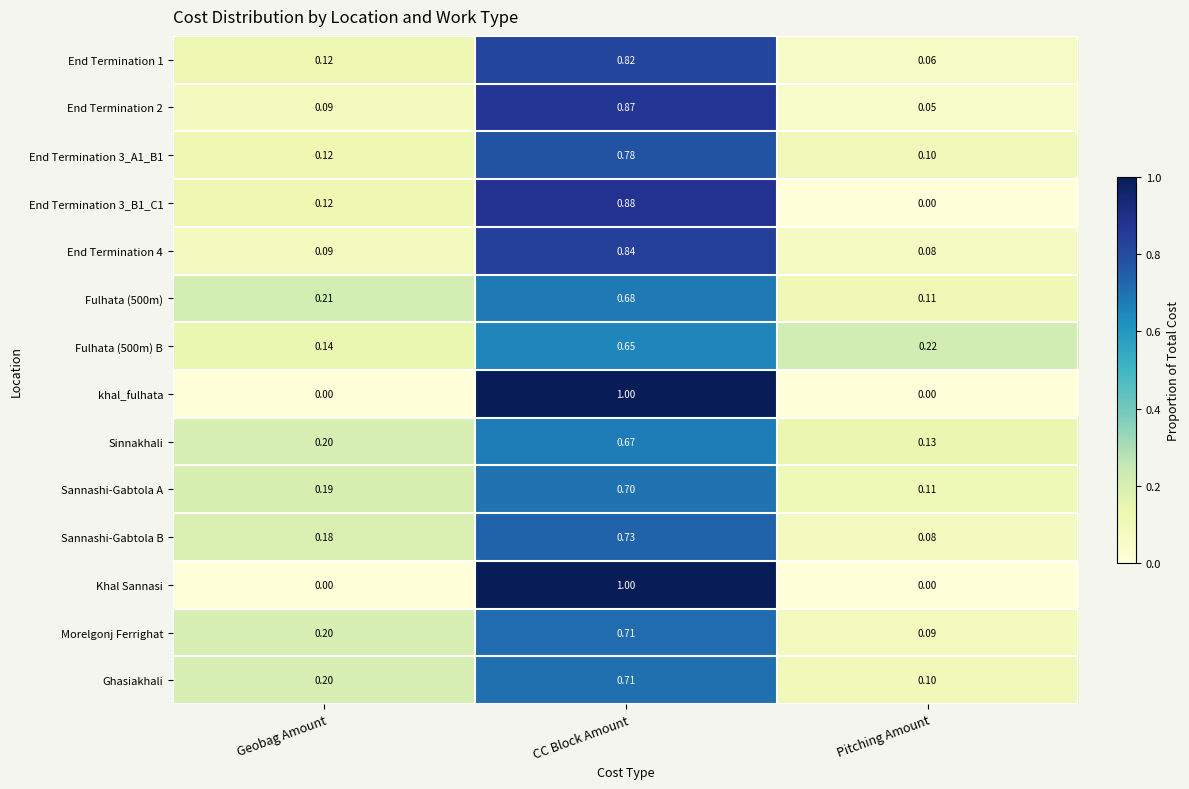

List the labels in order of End Termination 4 value, largest first.

CC Block Amount, Geobag Amount, Pitching Amount